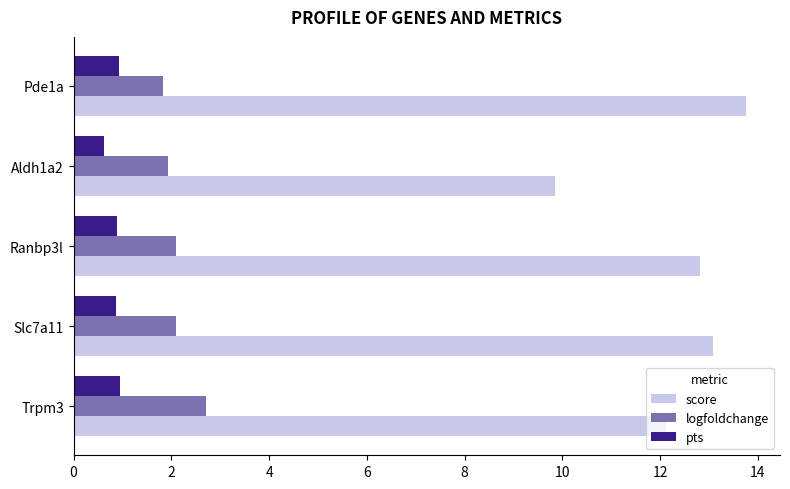

The value of logfoldchange at Trpm3 is 2.7. True or false?

True